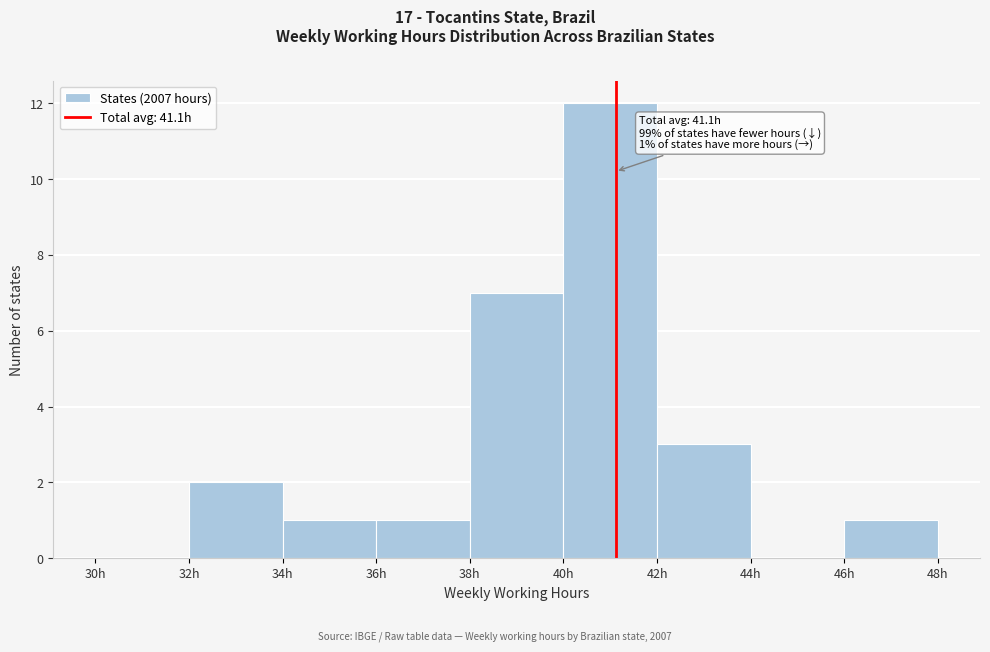

Which range on the x-axis has the tallest bar?

40 to 42